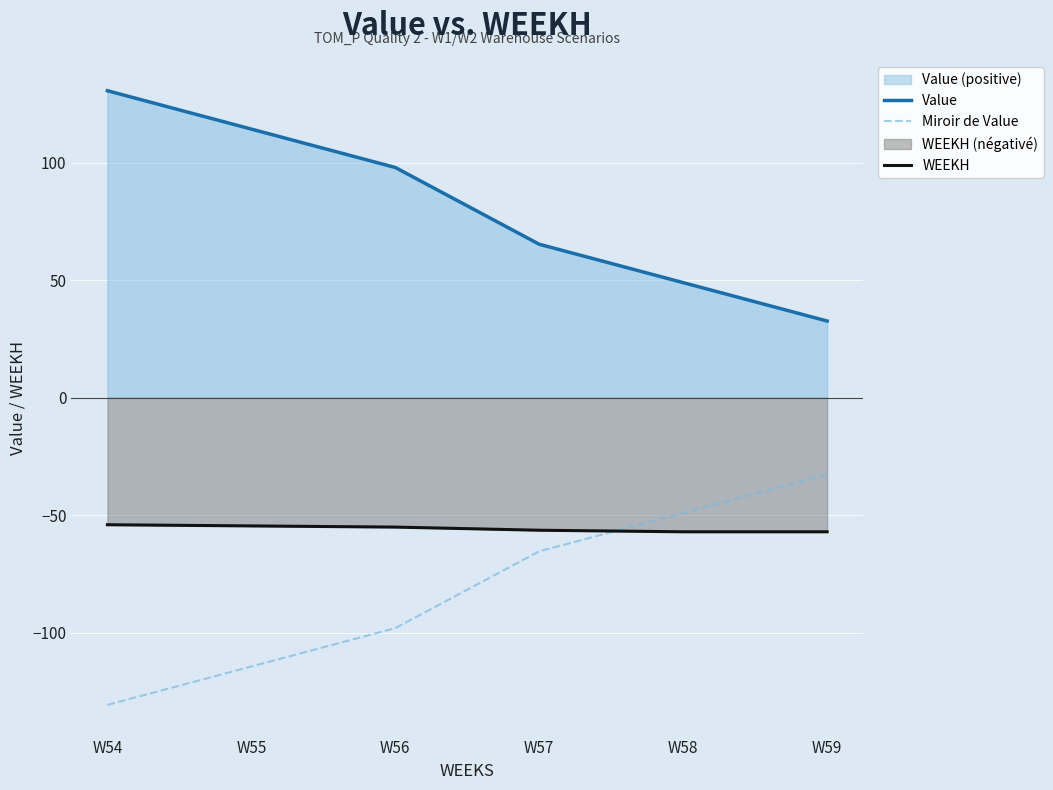

Which series changed the most between W55 and W56?

Value